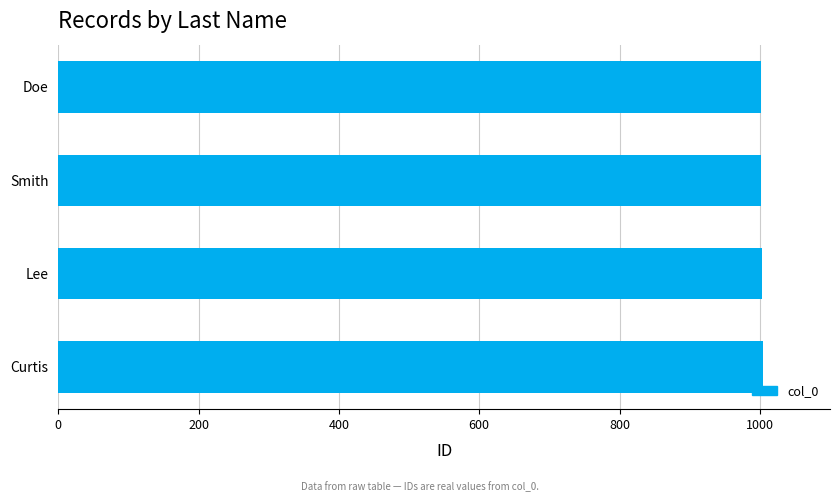

How many bars are there in total?

4